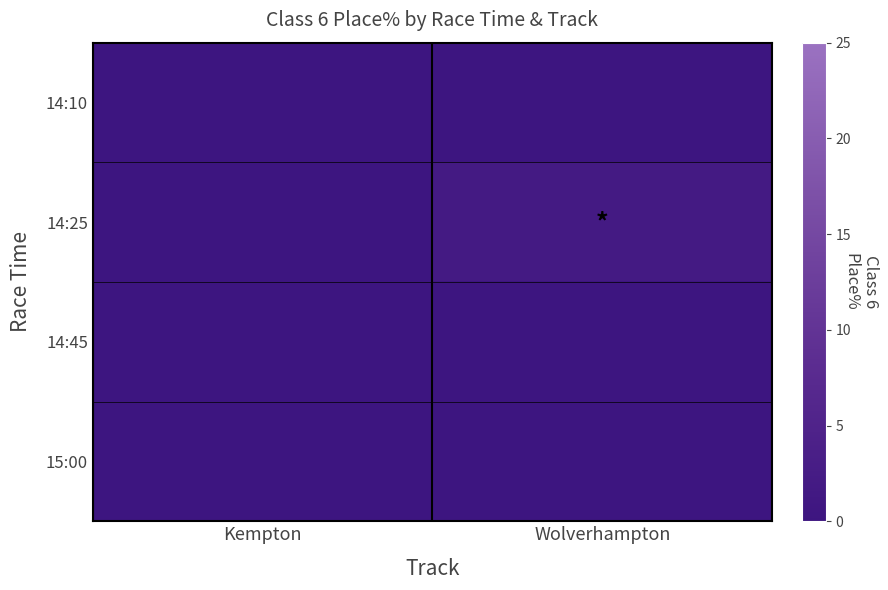

What is the maximum value shown in the chart?

2.0